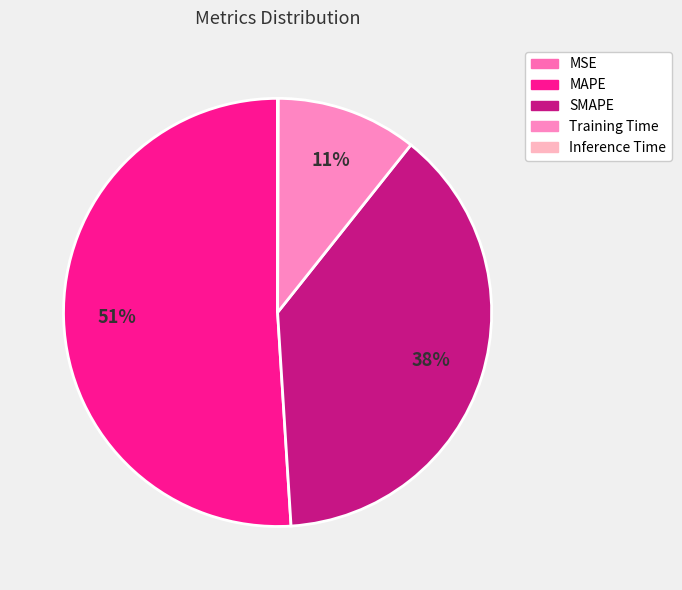

Do Training Time and SMAPE together represent more than half of the pie?

No